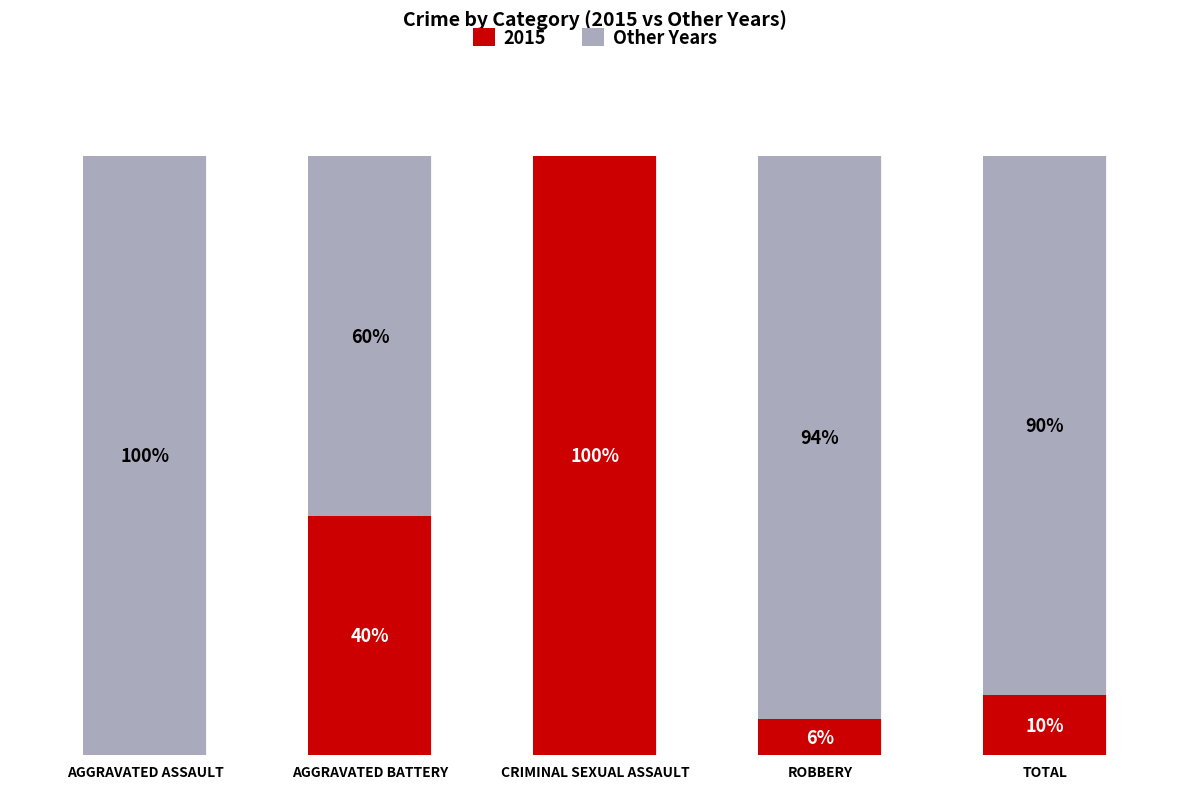

At which label is 2015 closest to 50?

AGGRAVATED BATTERY